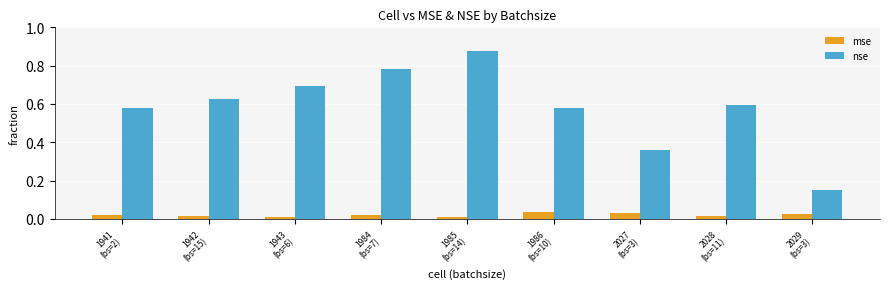

Which series has the widest spread of values?

nse